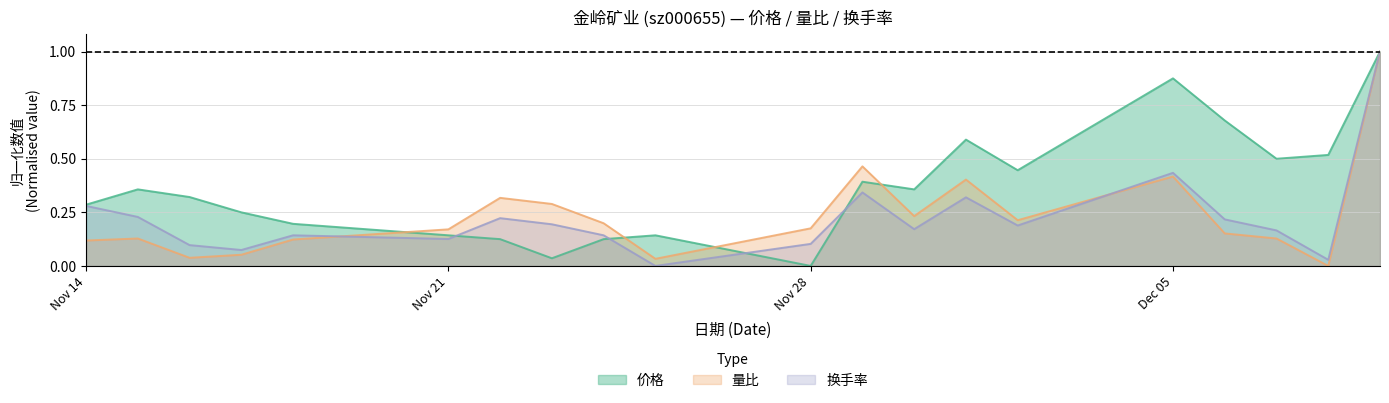

Which series changed the most between 2022-11-18 and 2022-11-30?

价格